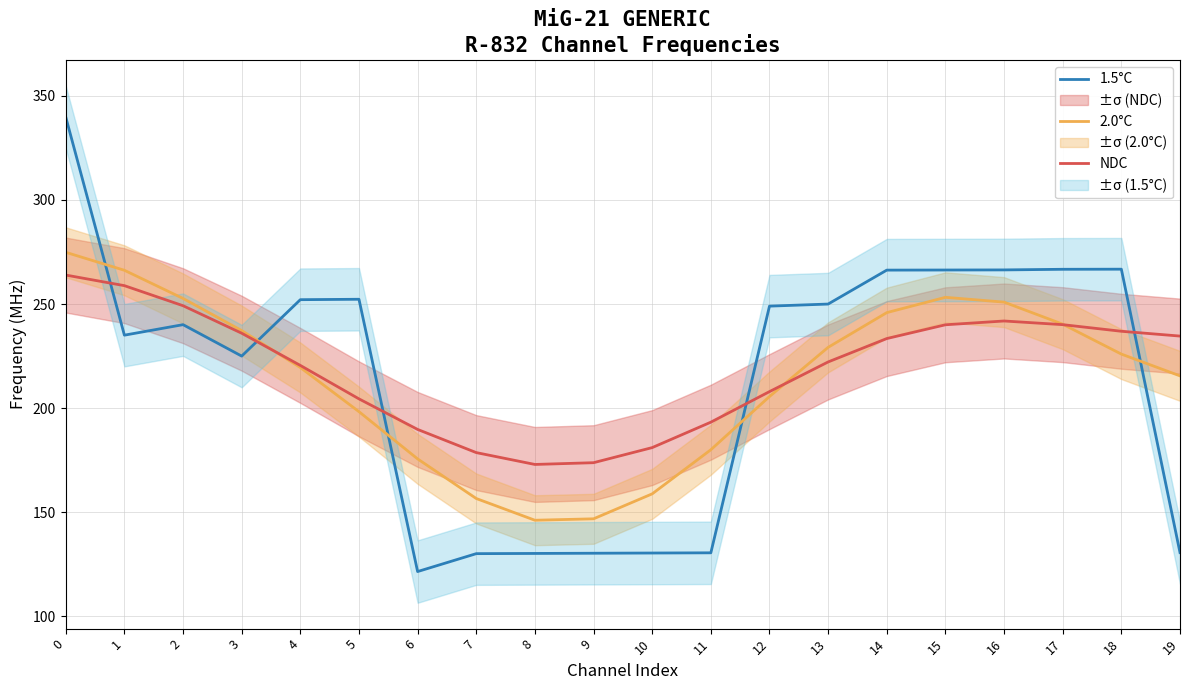

What is the maximum value shown in the chart?

339.9